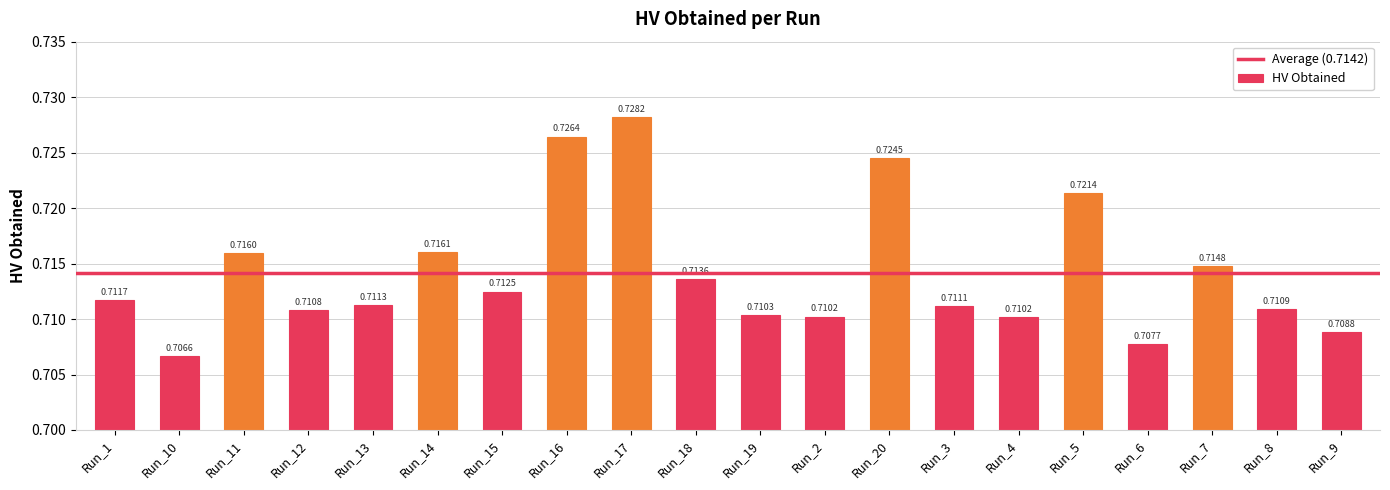

Which has a higher value, Run_9 or Run_5?

Run_5